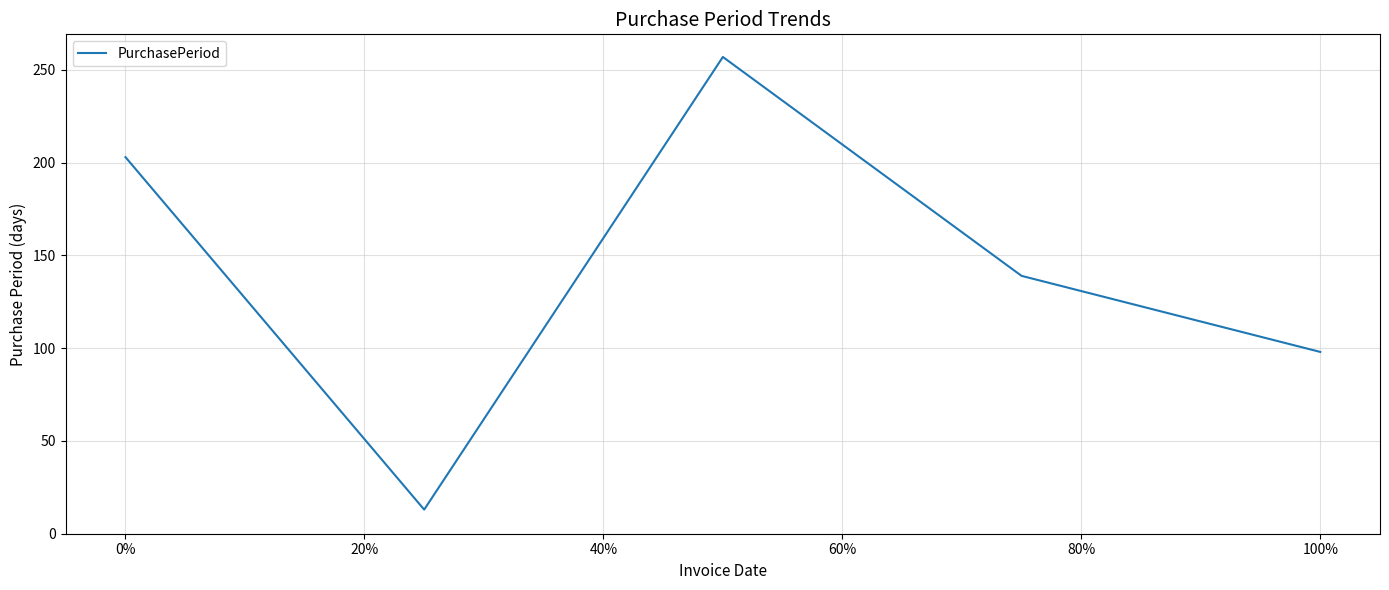

What is the average value?

142